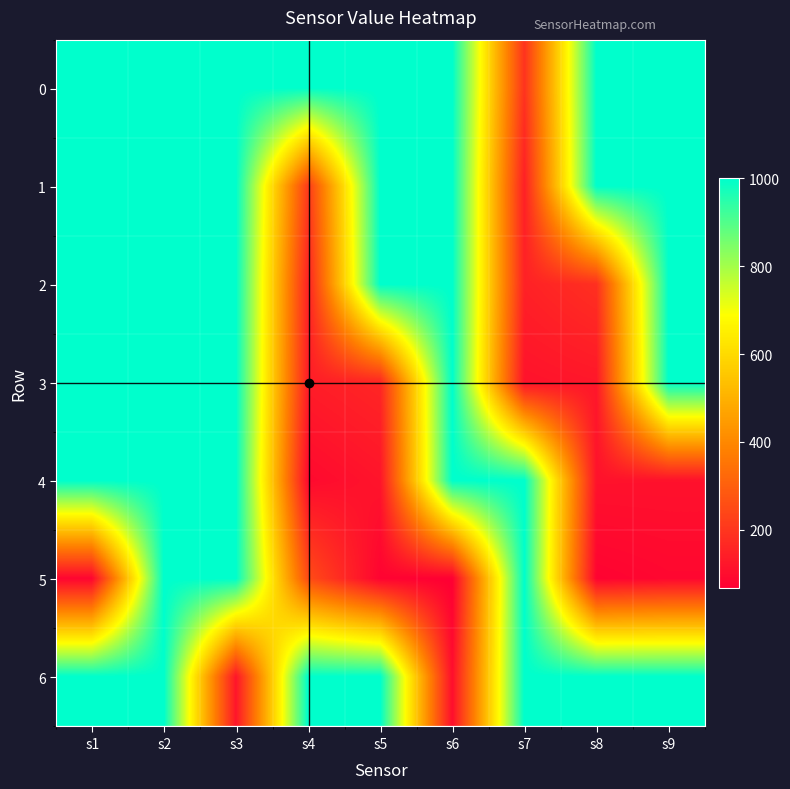

At how many categories does at least one series exceed 468?

9